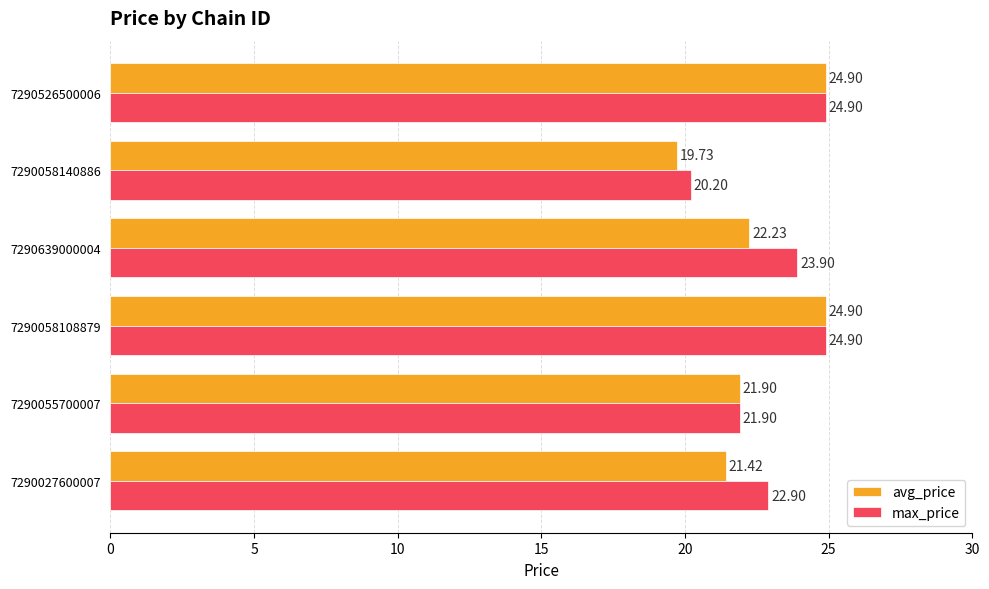

What is the difference between the avg_price values at 7290639000004 and 7290055700007?

0.3